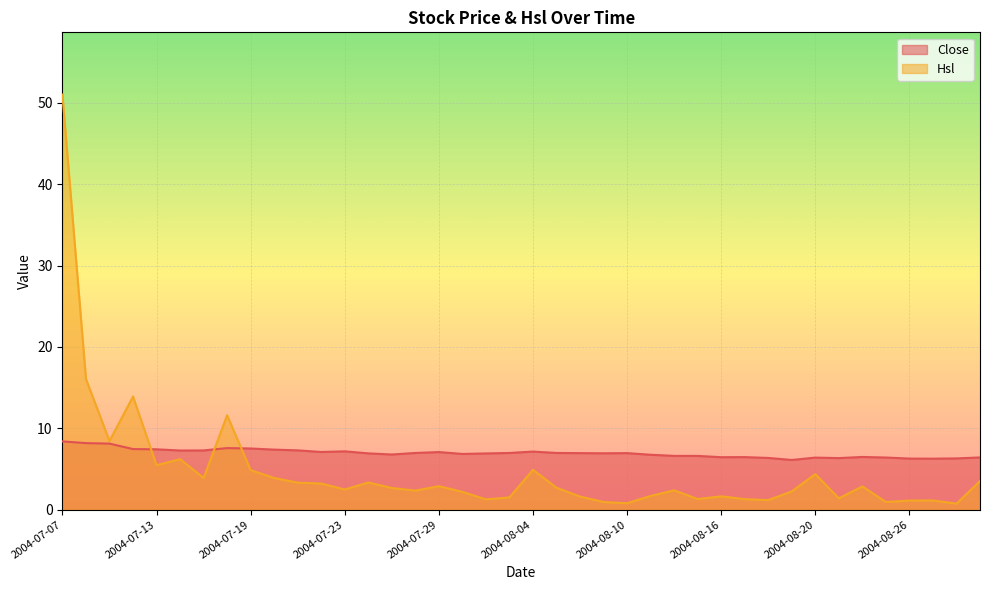

Which series has the largest total across all categories?

Close